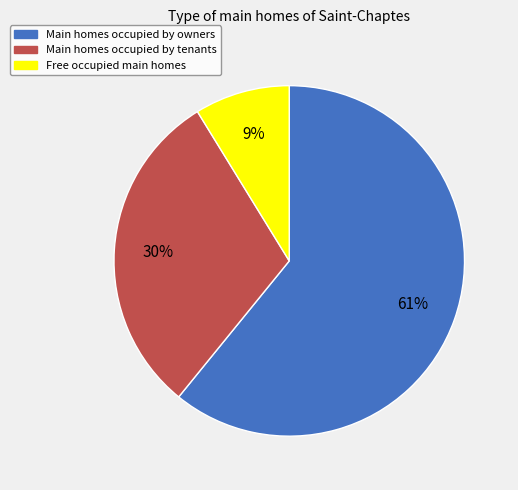

Is there a majority slice in this chart?

Yes